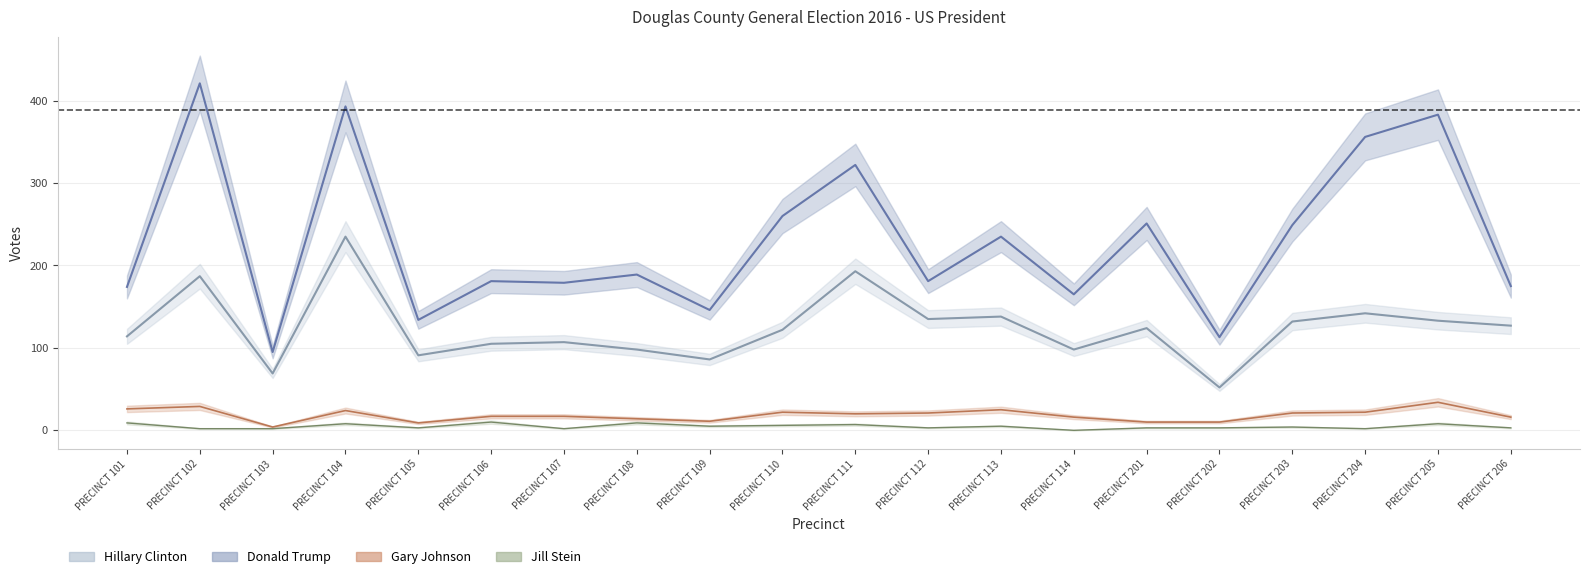

Is it true that Hillary Clinton equals 41 at PRECINCT 203?

False